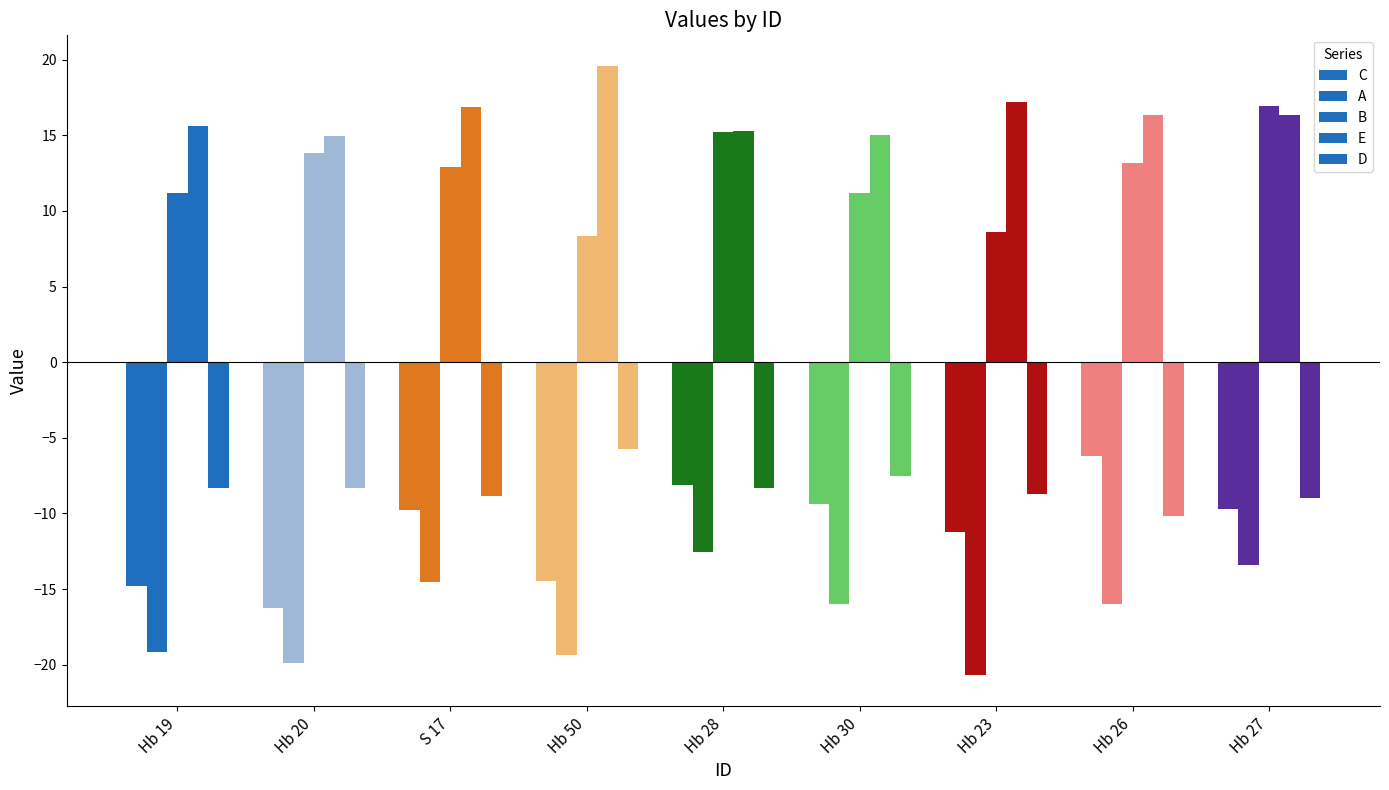

How many categories are shown in the chart?

9